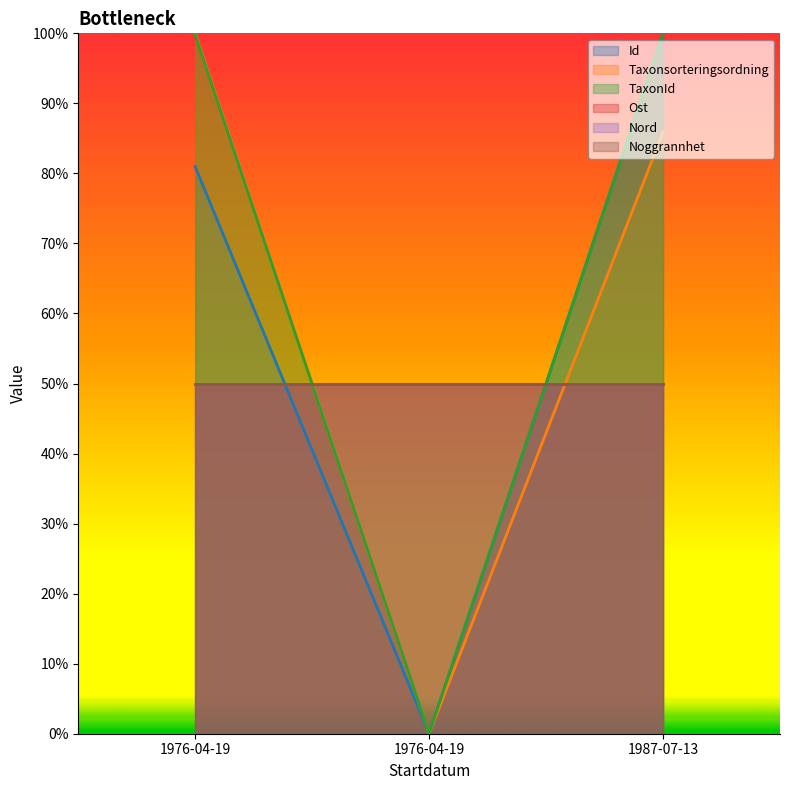

Which has a higher value, 1976-04-19 or 1987-07-13?

1987-07-13